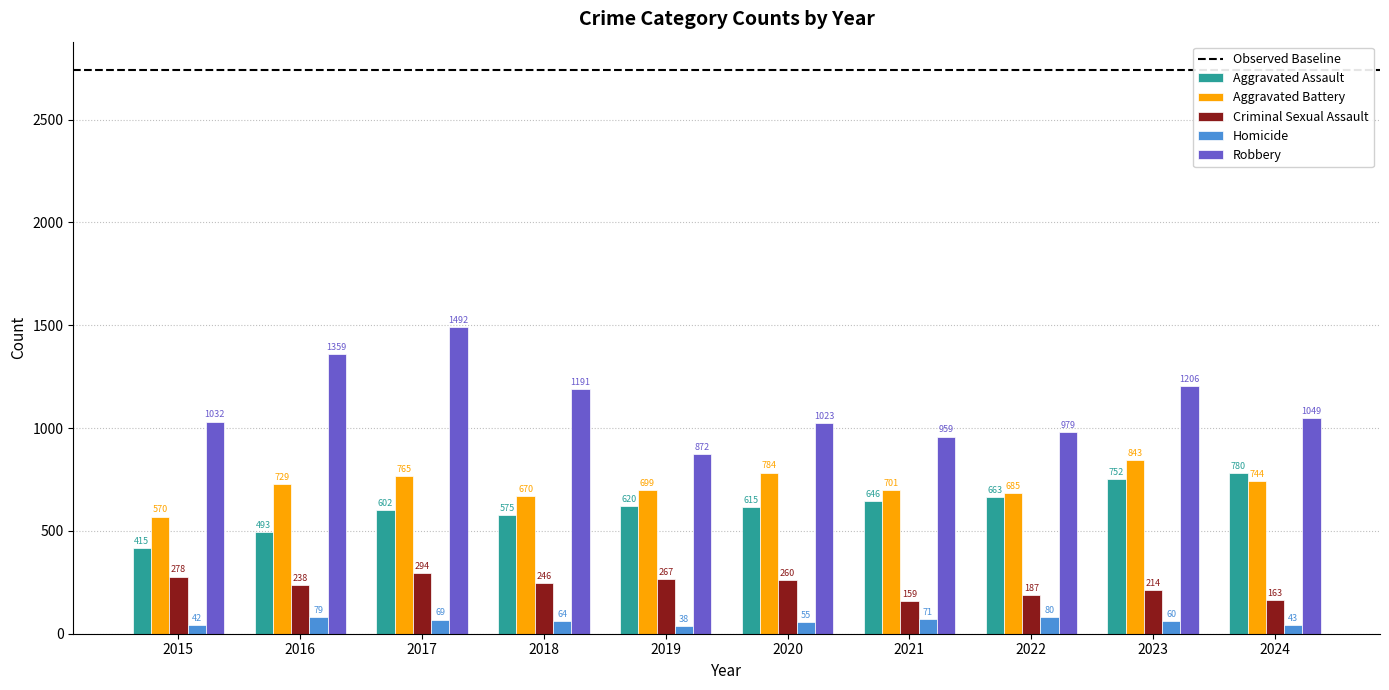

What is the sum of all Robbery values?

11162